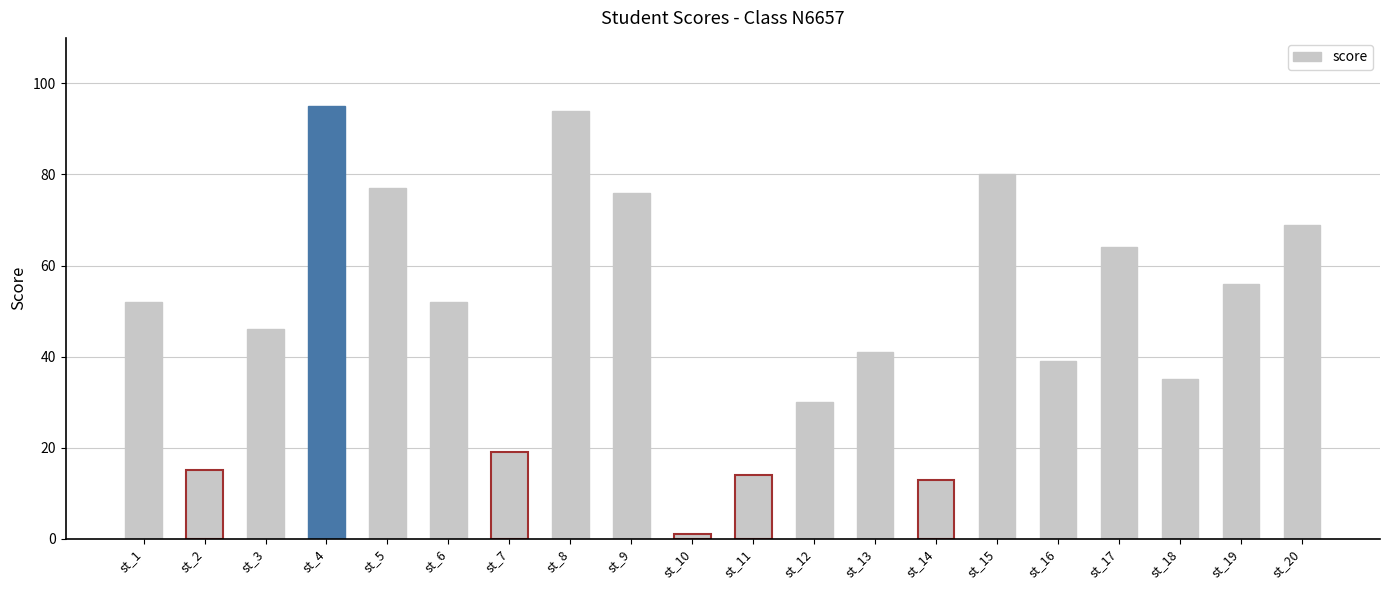

Is it true that the value at st_7 is 19?

True